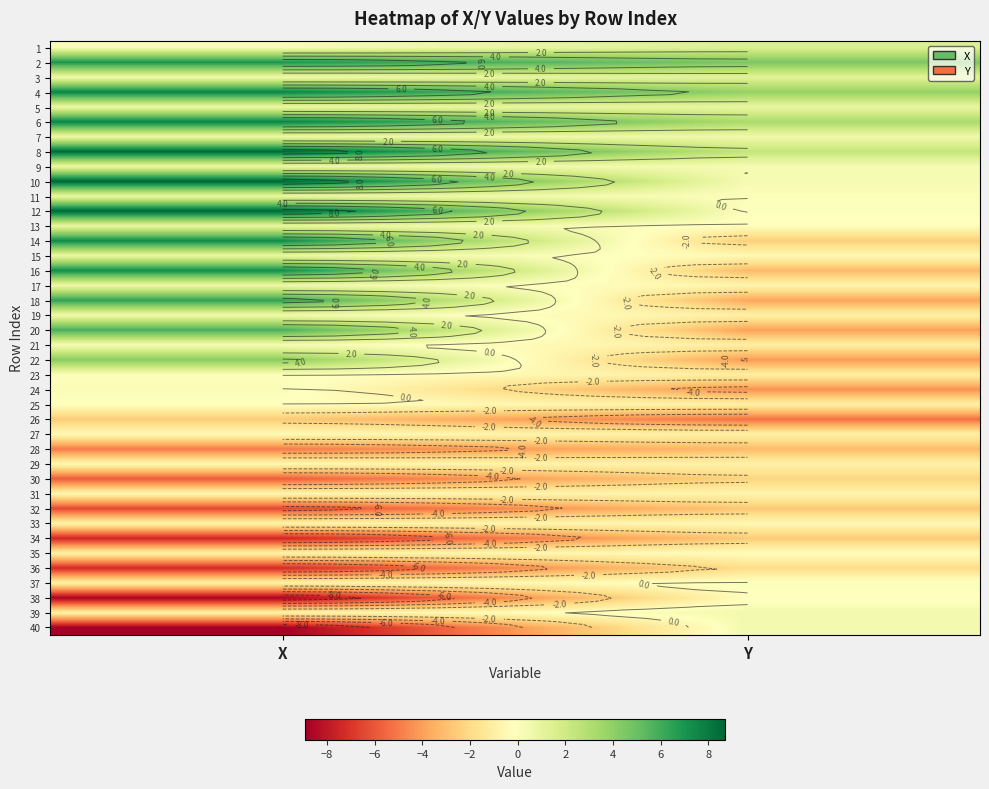

Which has a higher value, X or Y?

Y